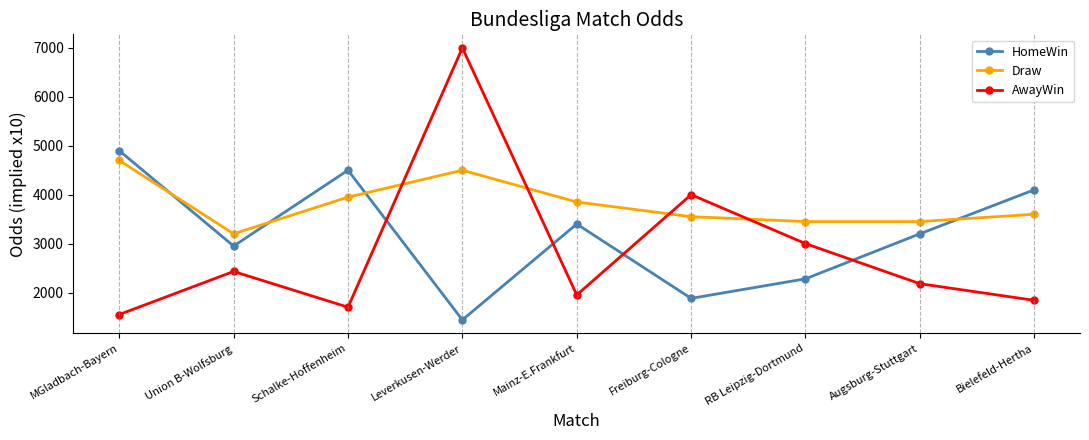

What is the value of the AwayWin point at the 6th from the left?

4000